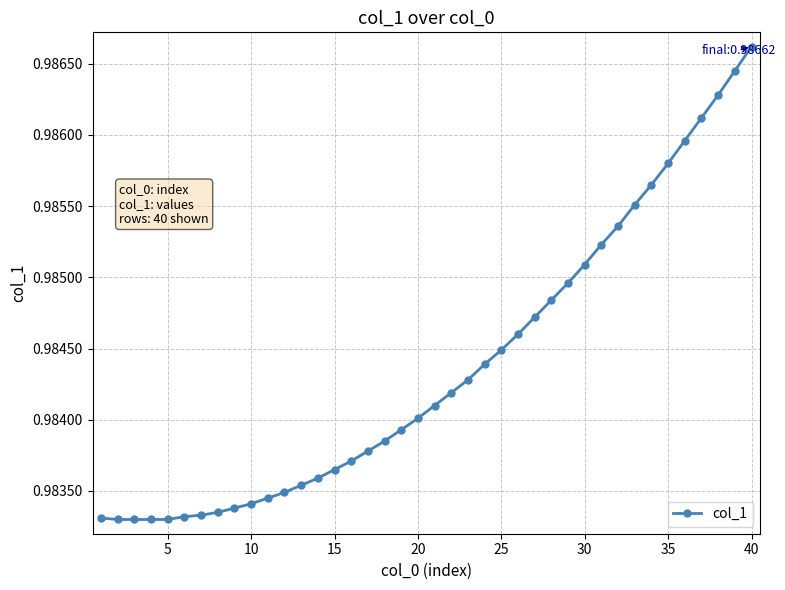

Count the values in the range 0 to 1.

40